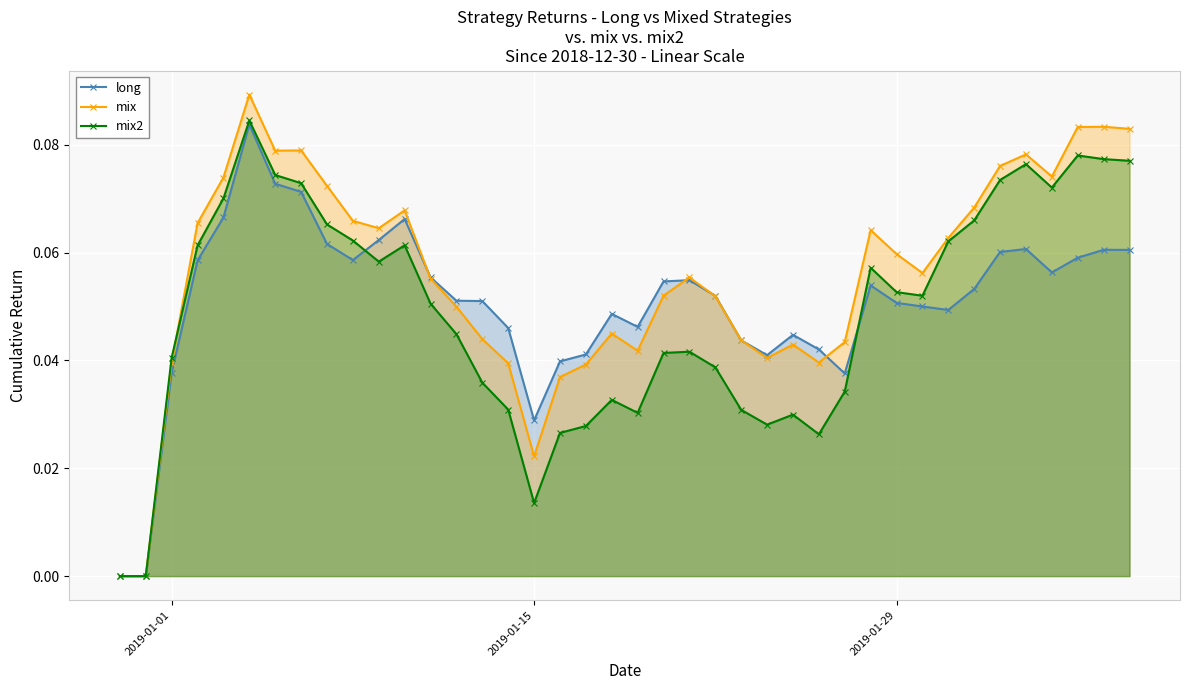

In mix2, how many points are higher than both neighbors (excluding endpoints)?

8